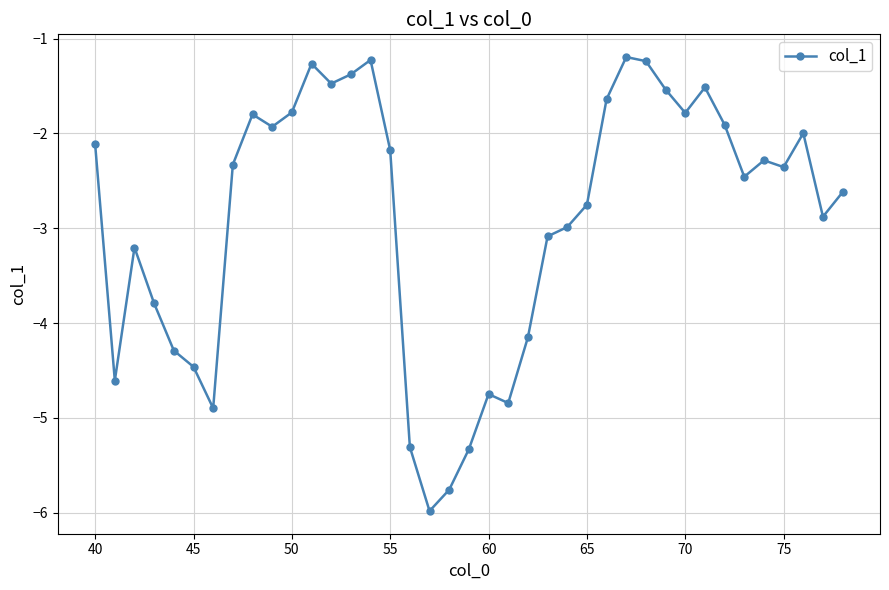

Reading left to right, extract all data points from this chart.

-2.1	-4.6	-3.2	-3.8	-4.3	-4.5	-4.9	-2.3	-1.8	-1.9	-1.8	-1.3	-1.5	-1.4	-1.2	-2.2	-5.3	-6.0	-5.8	-5.3	-4.7	-4.8	-4.2	-3.1	-3.0	-2.8	-1.6	-1.2	-1.2	-1.5	-1.8	-1.5	-1.9	-2.5	-2.3	-2.4	-2.0	-2.9	-2.6